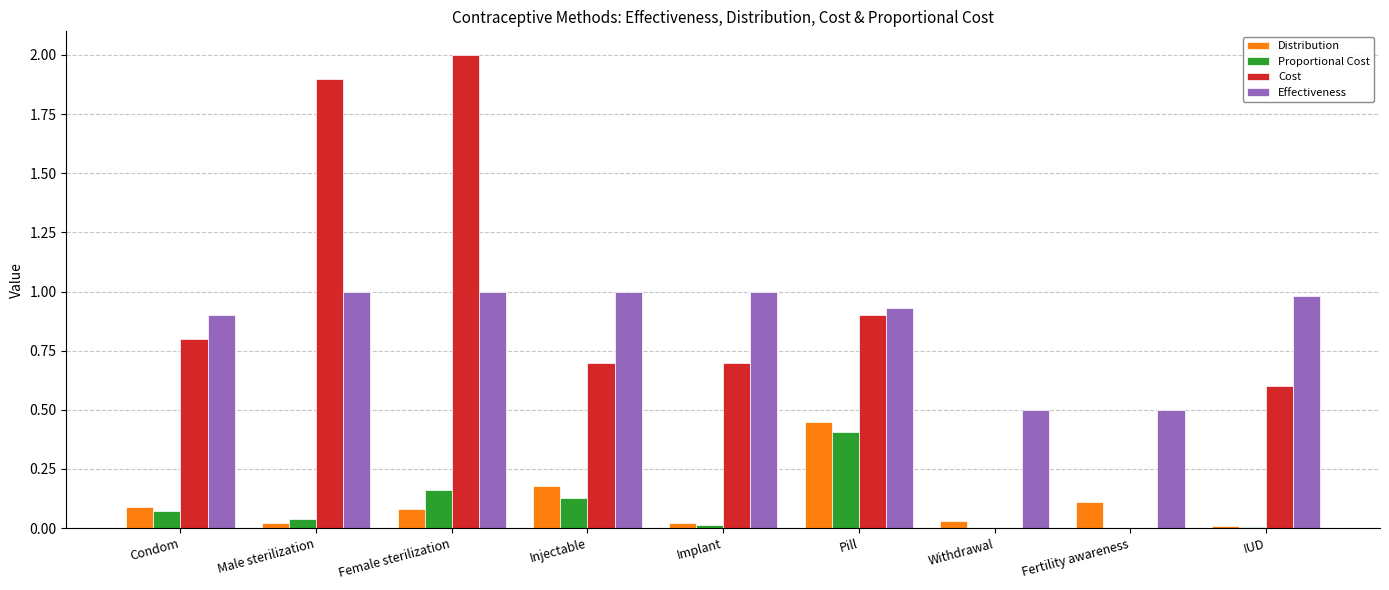

Which label corresponds to the largest value in the chart?

Female sterilization